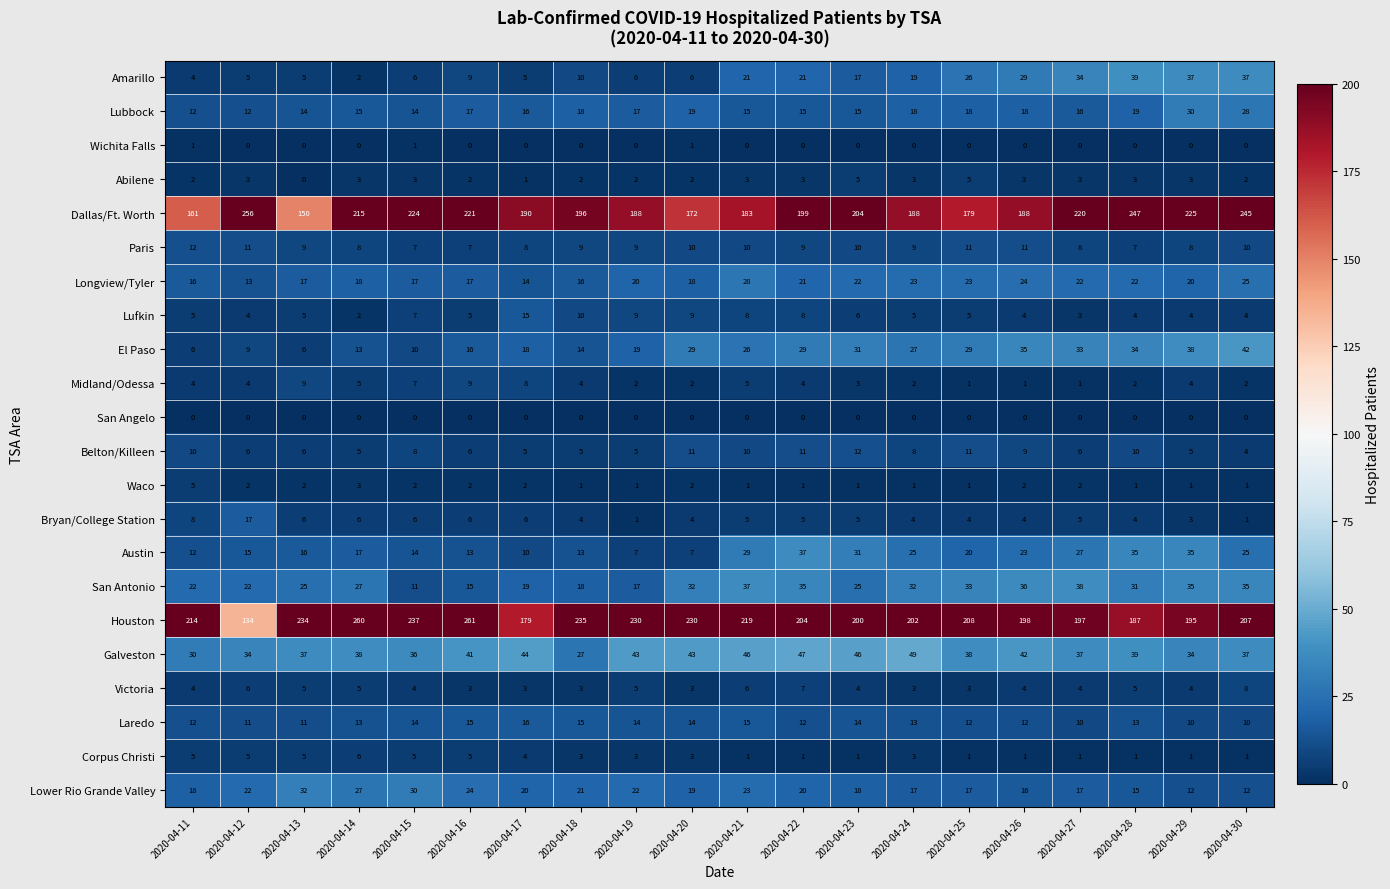

At how many categories does at least one series exceed 89?

20